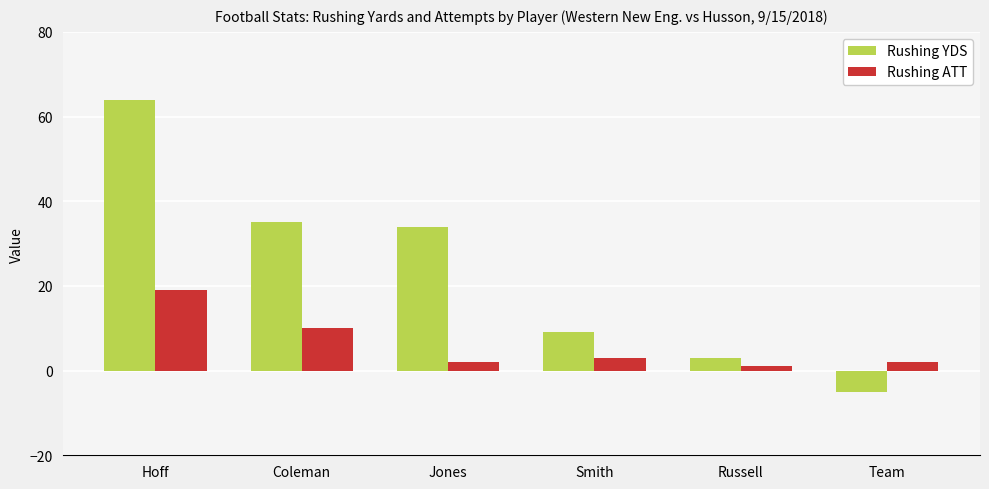

The Rushing ATT series shows 15 at Coleman. True or false?

False